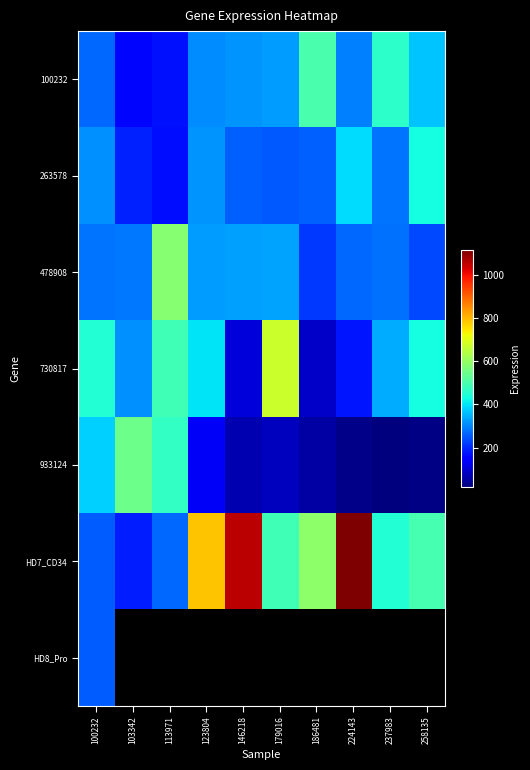

How many distinct data groups are displayed?

7